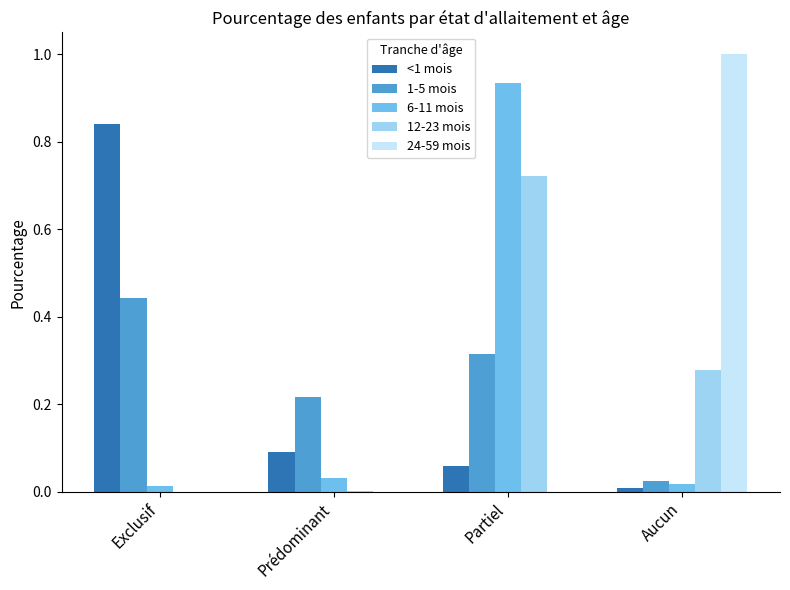

Which category has the highest value in the 6-11 mois series?

Partiel